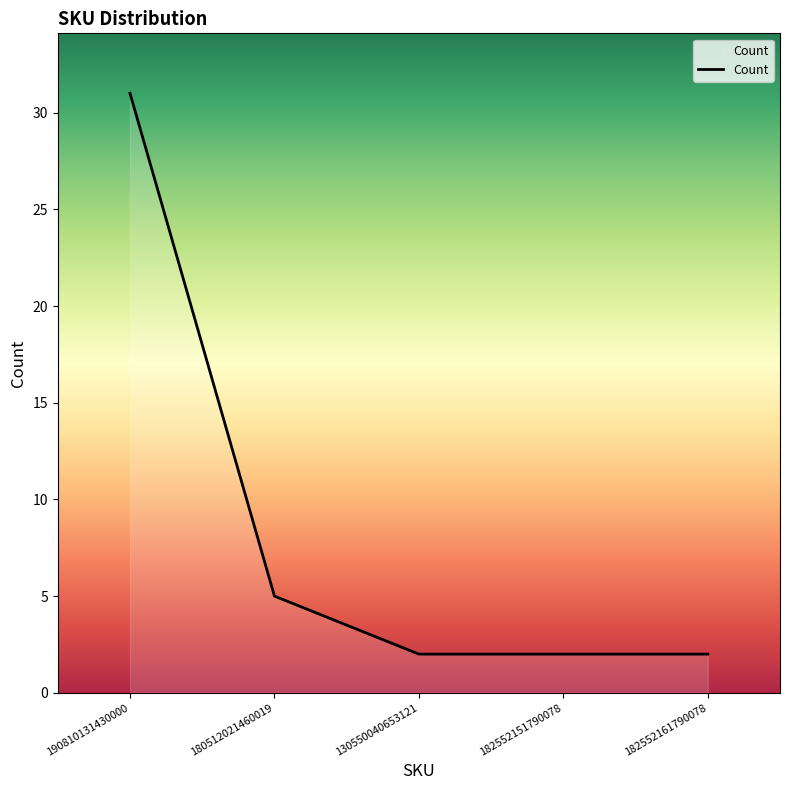

True or false: there are more than 2 points higher than both neighbors.

False